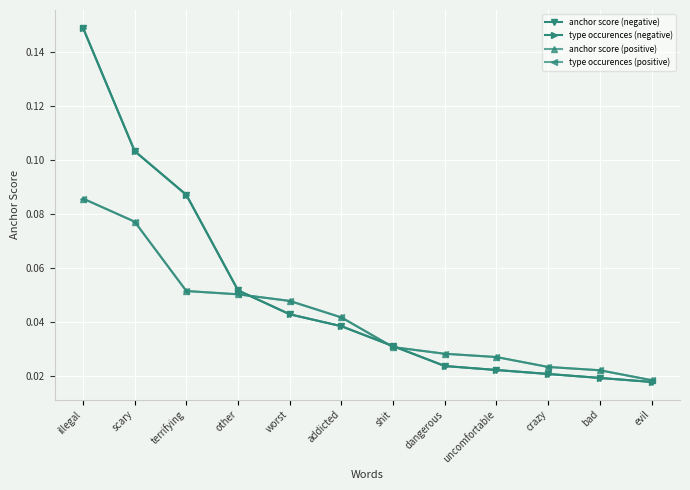

Is this an area chart (filled region under the line)?

No